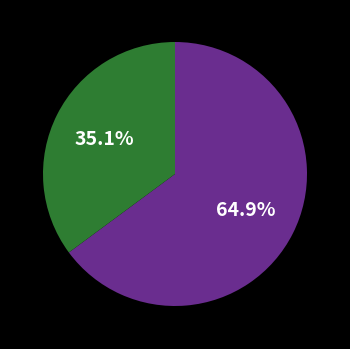

Count the number of slices in the pie.

2